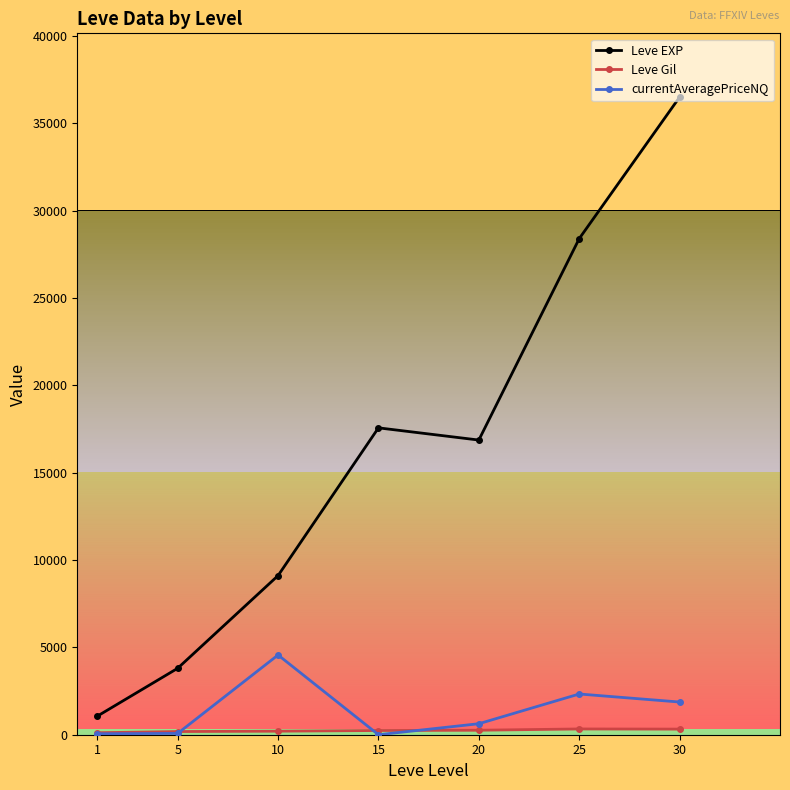

What is the difference between the second highest and minimum values in the Leve EXP series?

27328.3